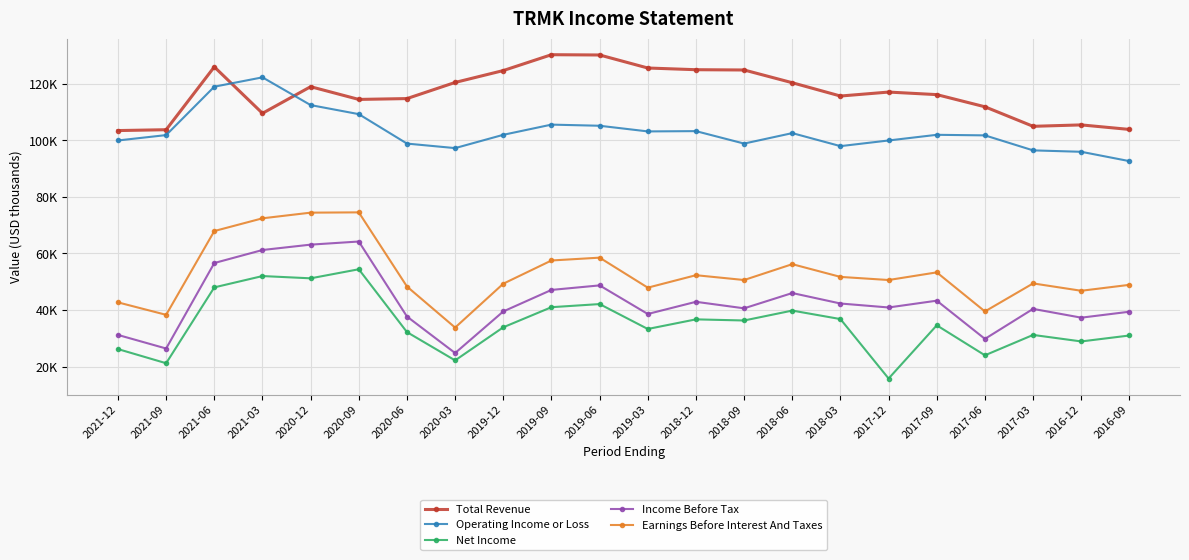

What are all the series names shown in the legend?

Total Revenue, Operating Income or Loss, Net Income, Income Before Tax, Earnings Before Interest And Taxes